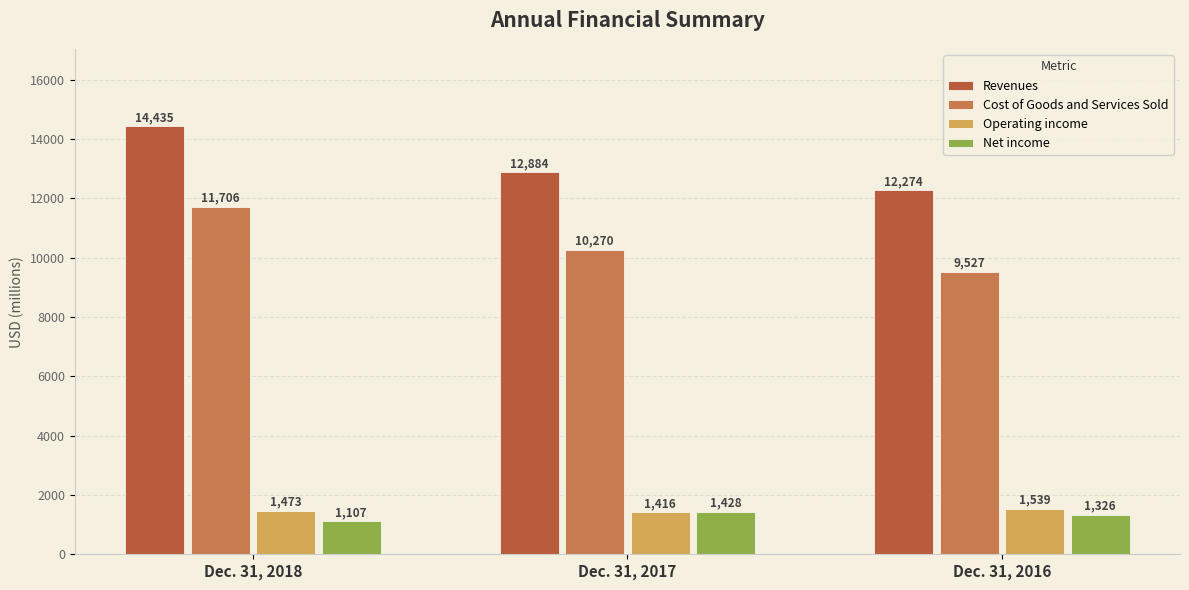

The value of Revenues at Dec. 31, 2016 is 6657. True or false?

False